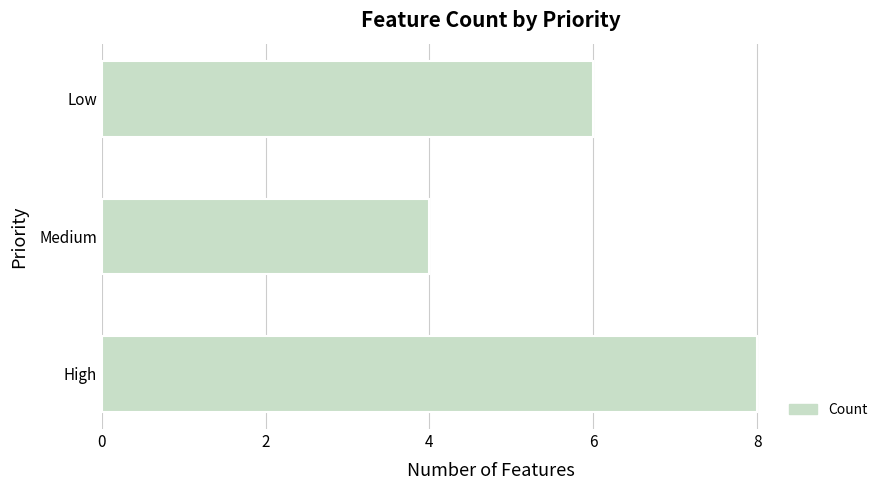

Reading bottom to top, extract all data points from this chart.

High=8	Medium=4	Low=6